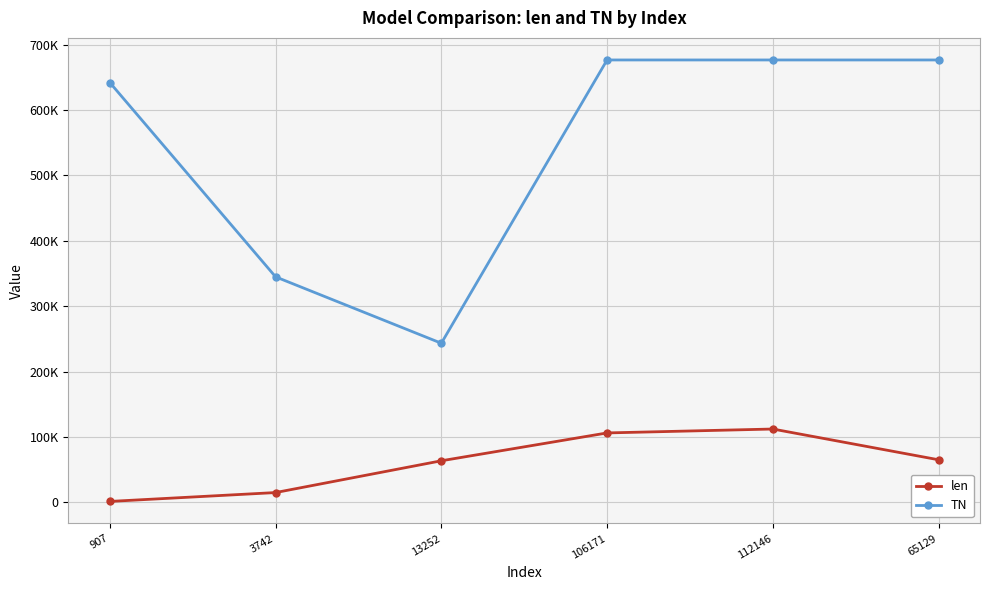

What are all the series names shown in the legend?

len, TN